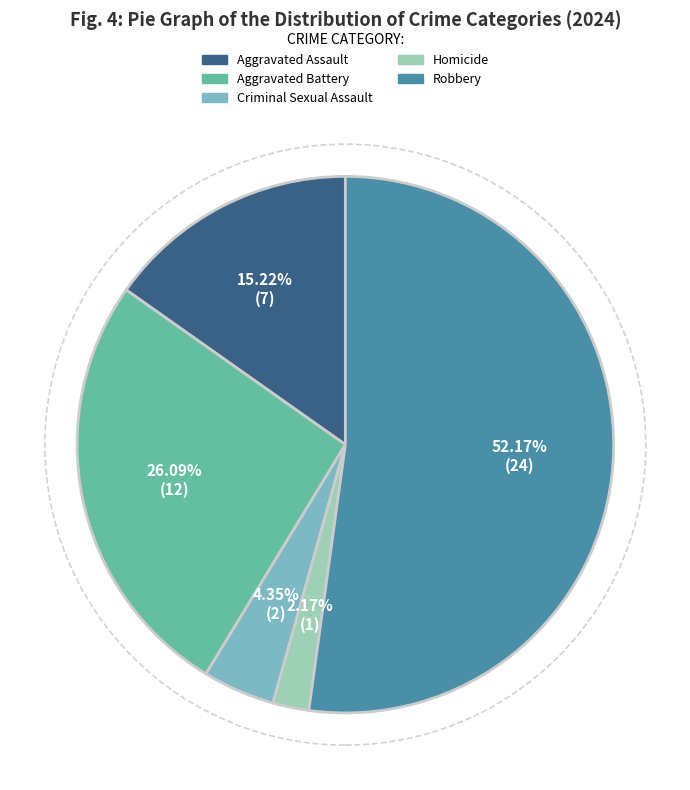

Does Robbery account for over 50% of the chart?

Yes